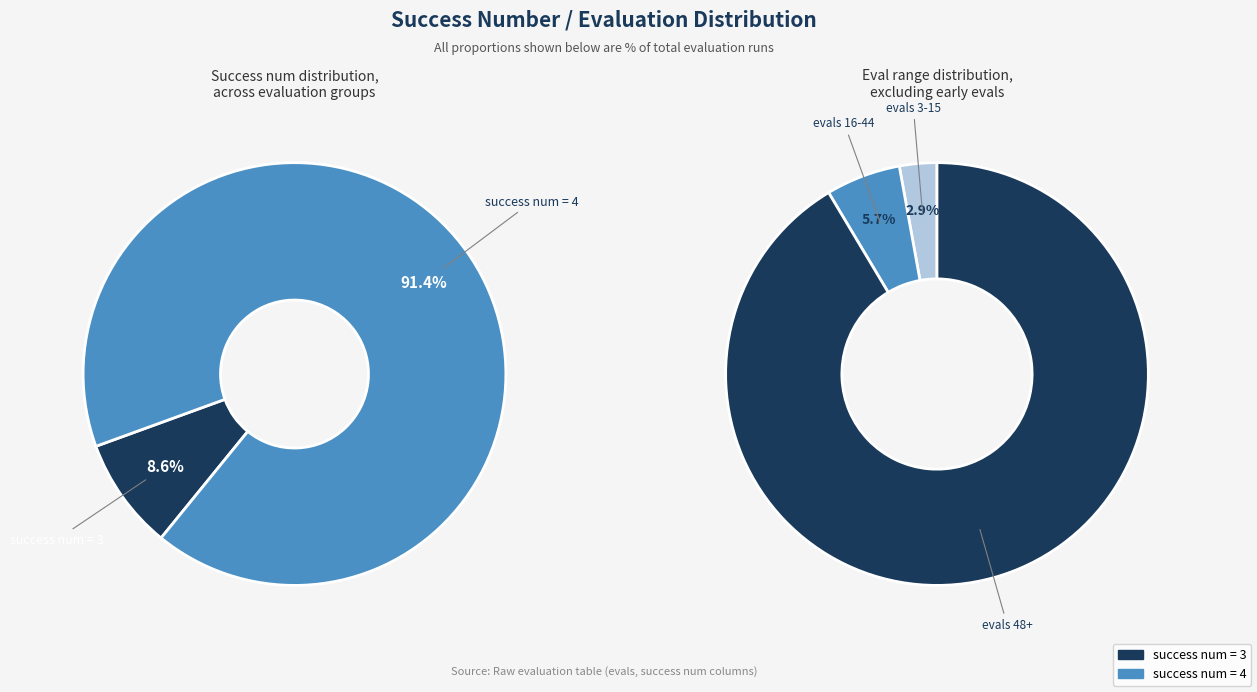

Is 7 the majority of the pie?

No